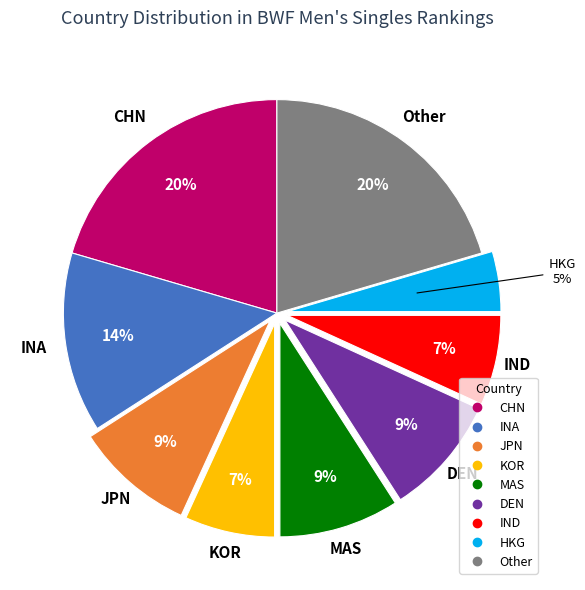

To the nearest percent, what is the average slice percentage?

11%